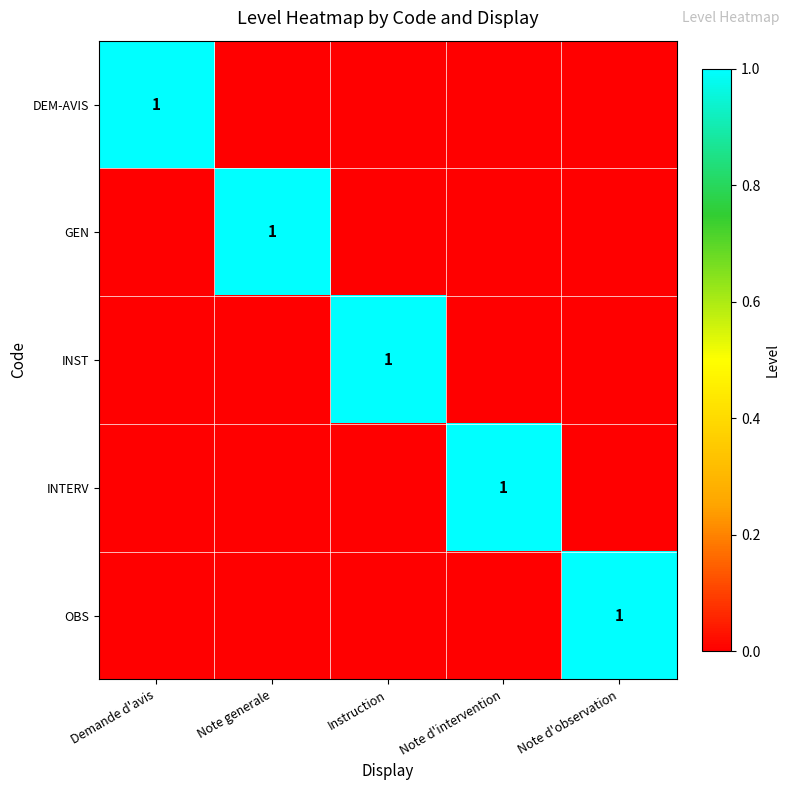

The GEN series shows 0 at Instruction. True or false?

True